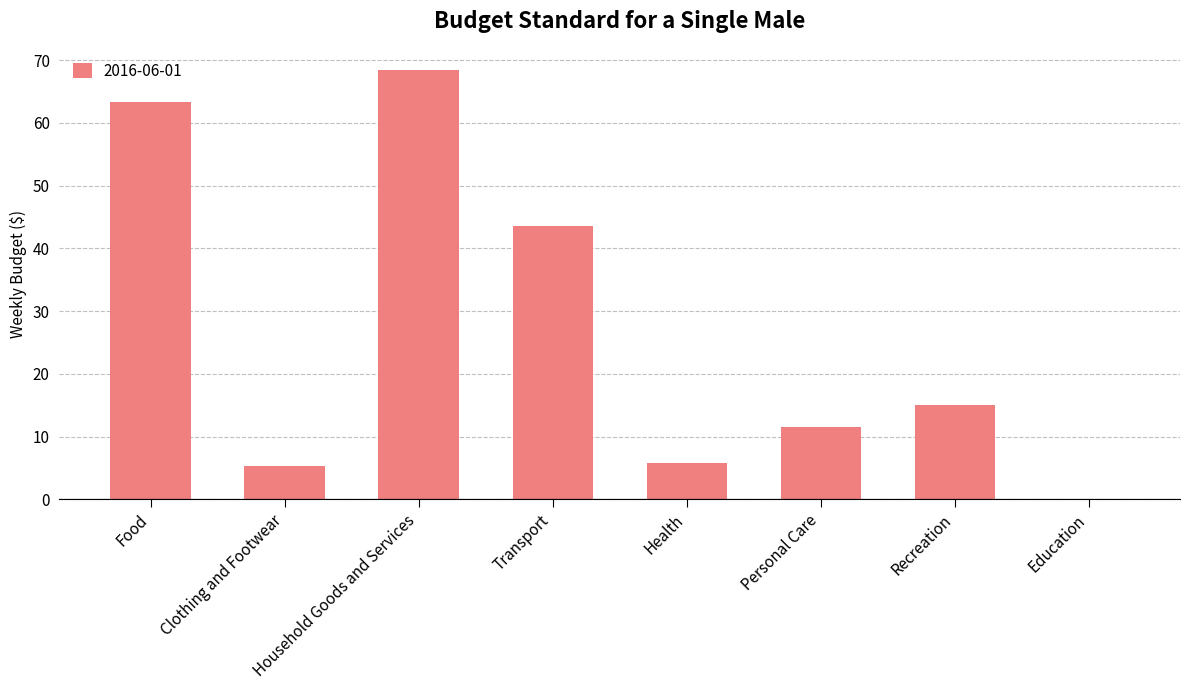

What is the sum of the values at Clothing and Footwear and Transport?

48.9